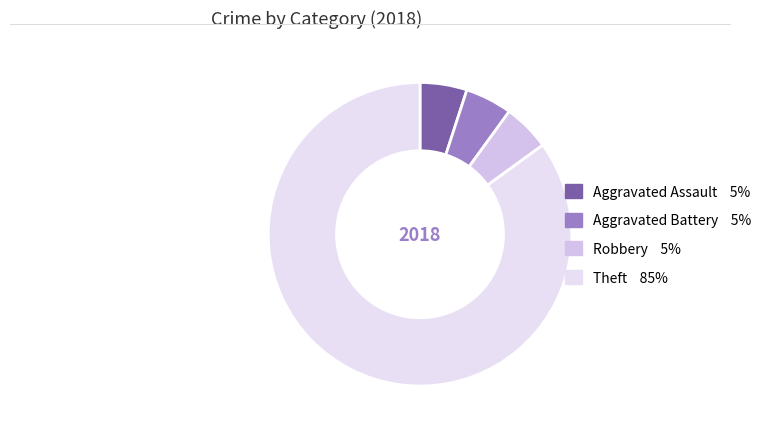

How many segments does this pie chart have?

4